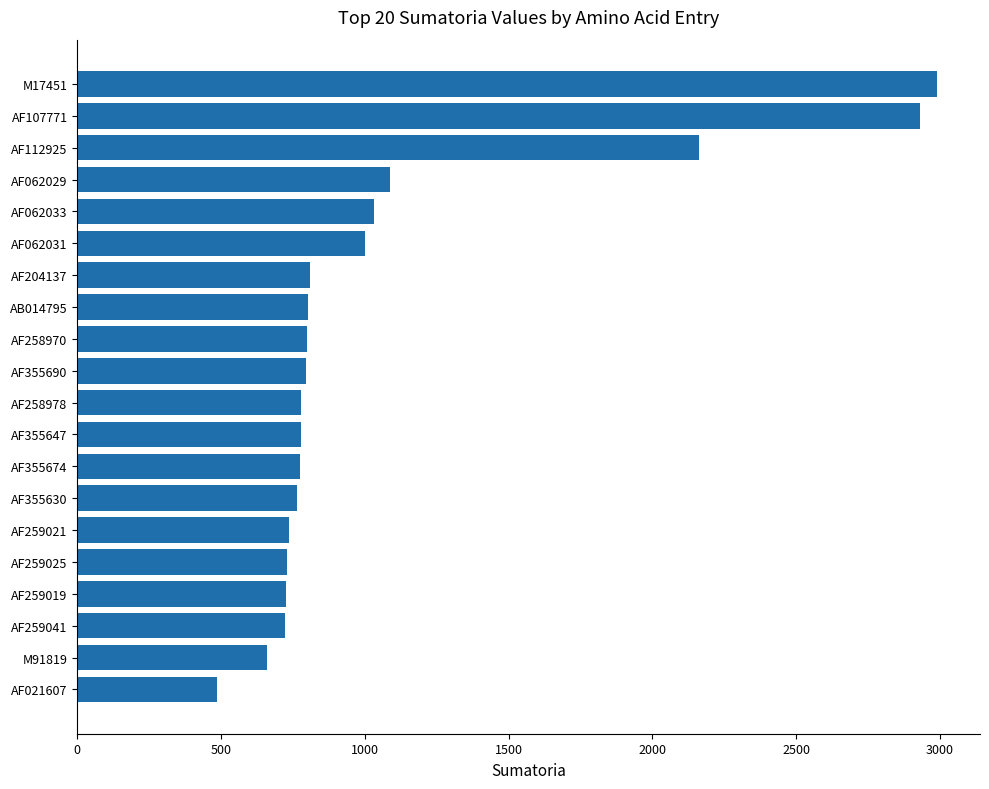

Approximately how many times larger is the value at AF107771 compared to M91819?

4.4